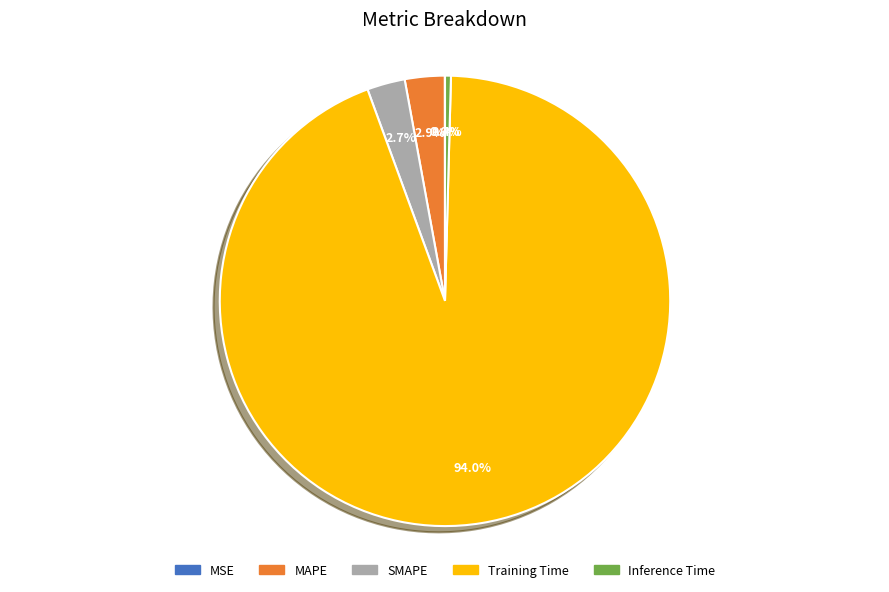

Which slice is the largest?

Training Time